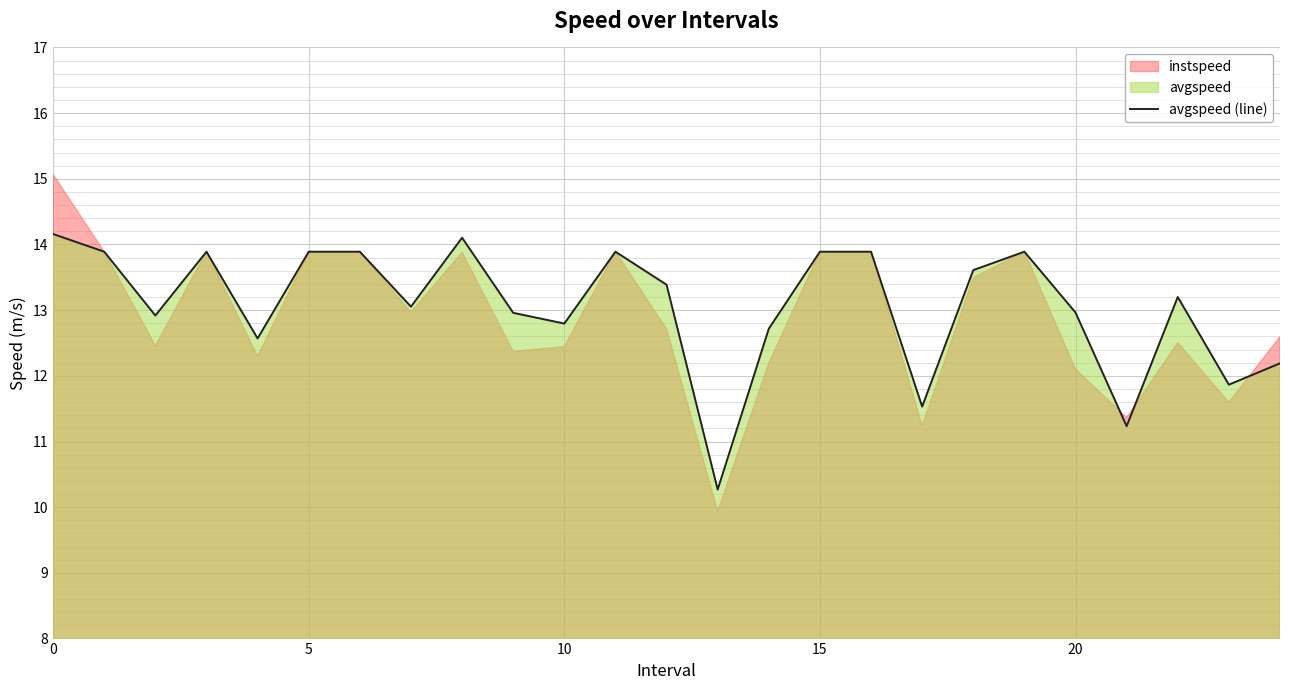

What is the label of the 9th point from the left?

8